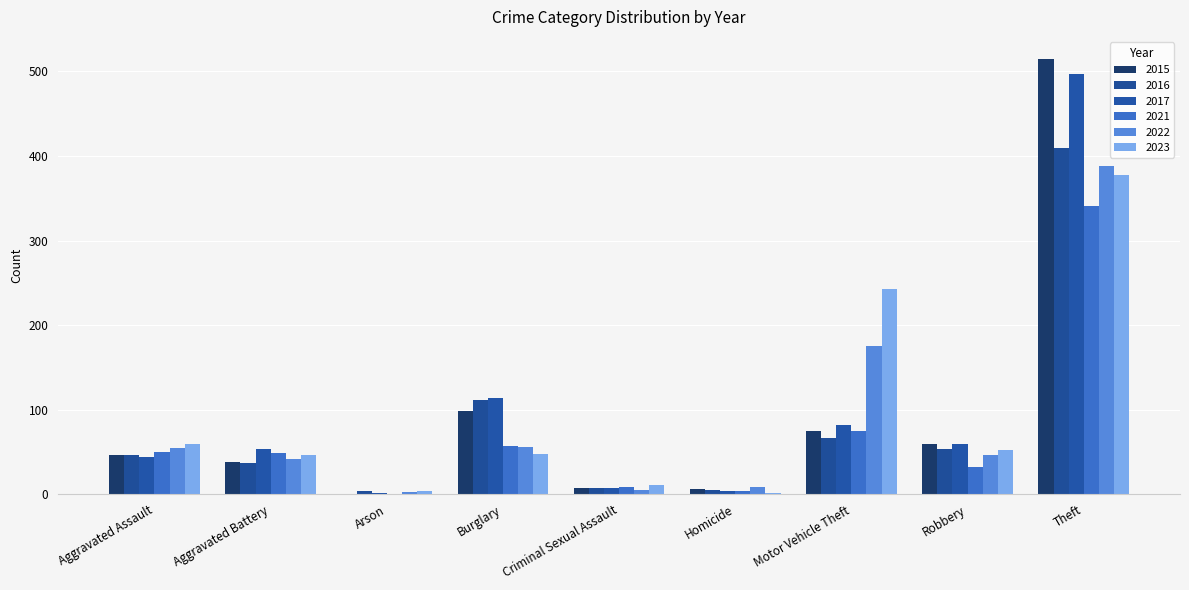

The 2023 series shows 1 at Arson. True or false?

False